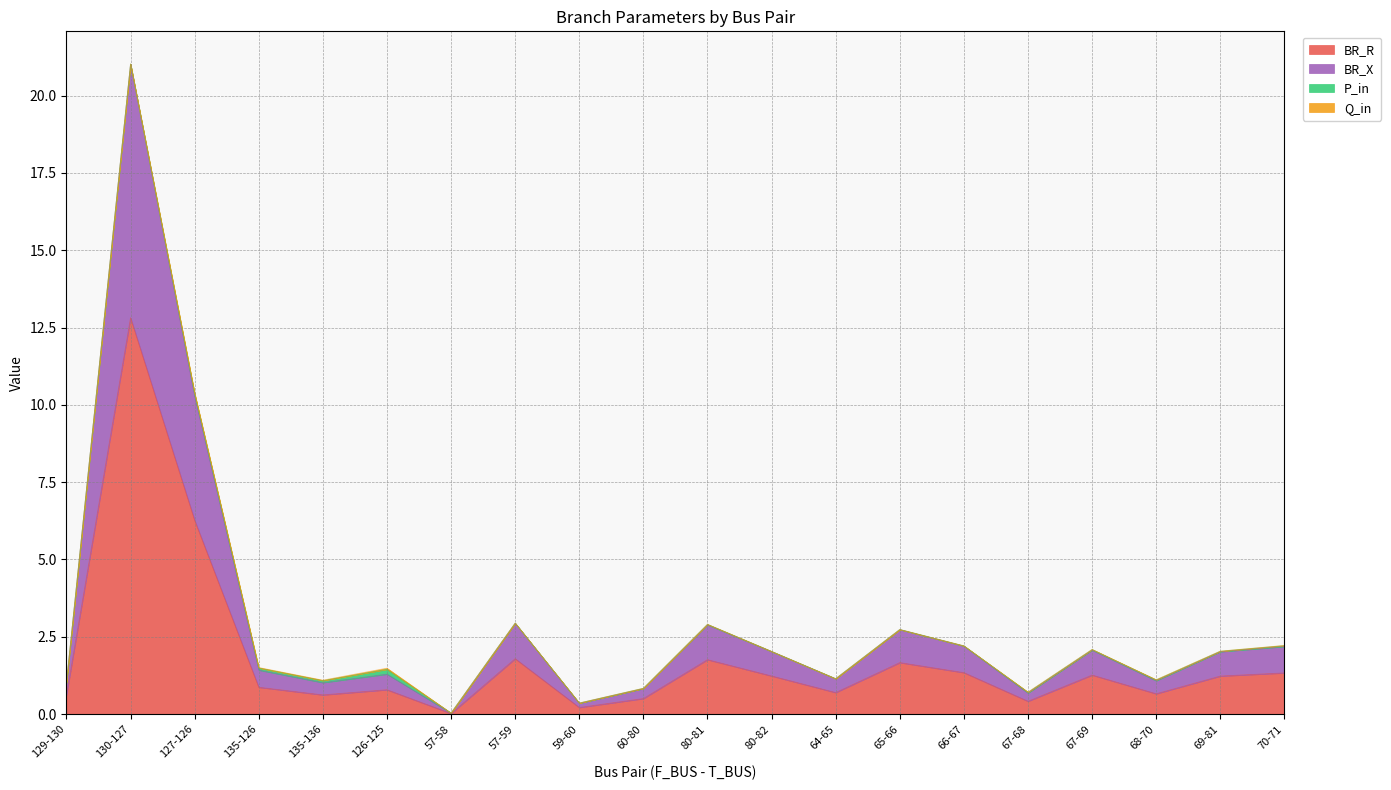

Which category has the highest value in the BR_R series?

130-127